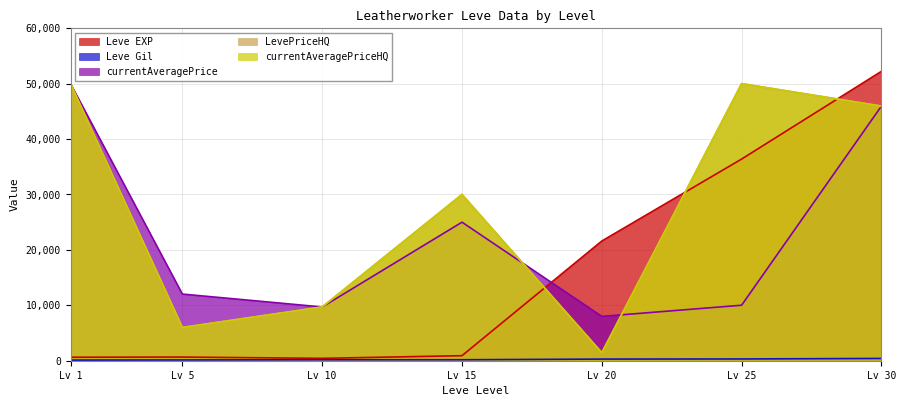

List the labels in order of currentAveragePriceHQ value, largest first.

Lv 1, Lv 25, Lv 30, Lv 15, Lv 10, Lv 5, Lv 20